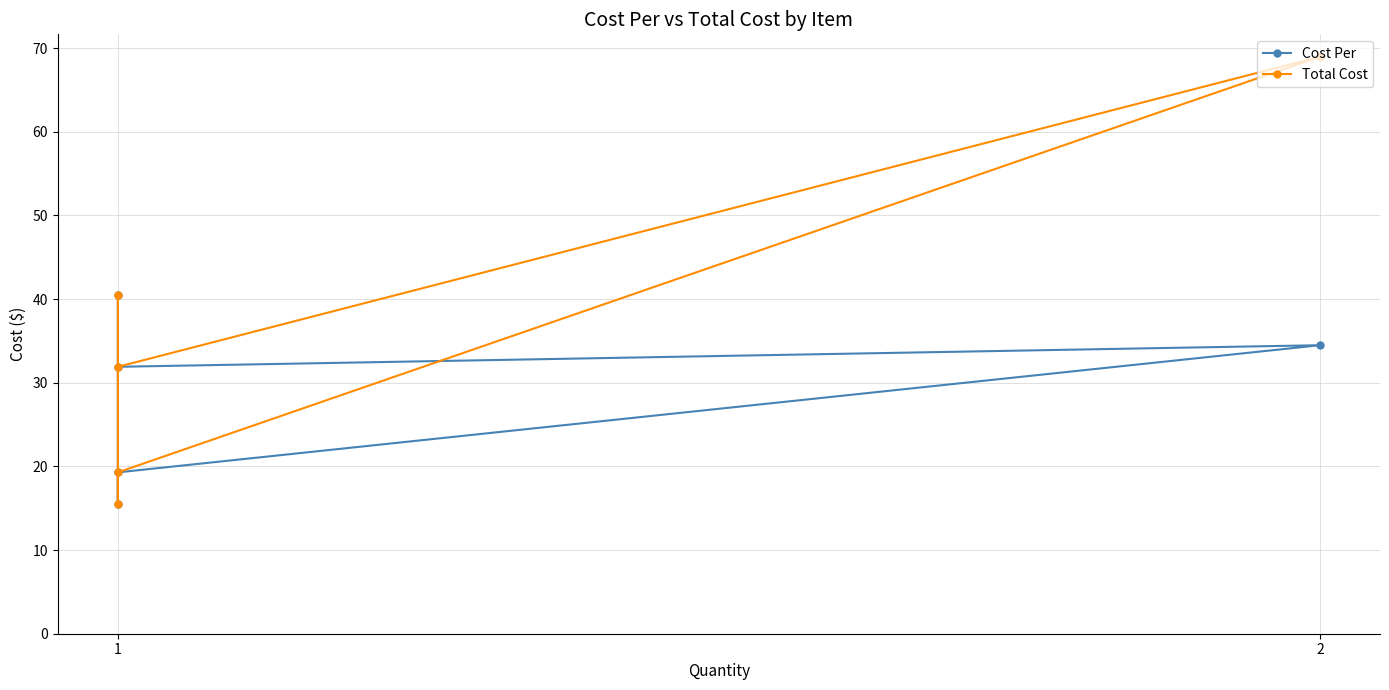

True or false: Cost Per and Total Cost cross at least once.

False